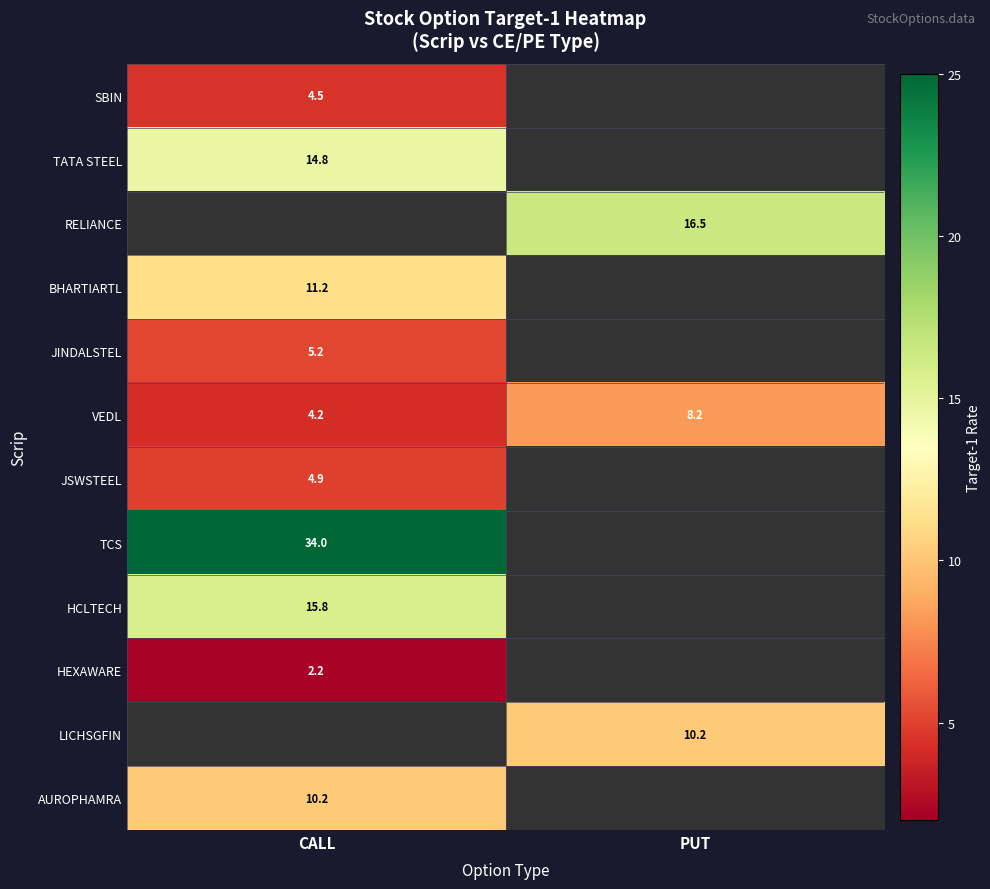

Between PUT and CALL, which is larger?

CALL